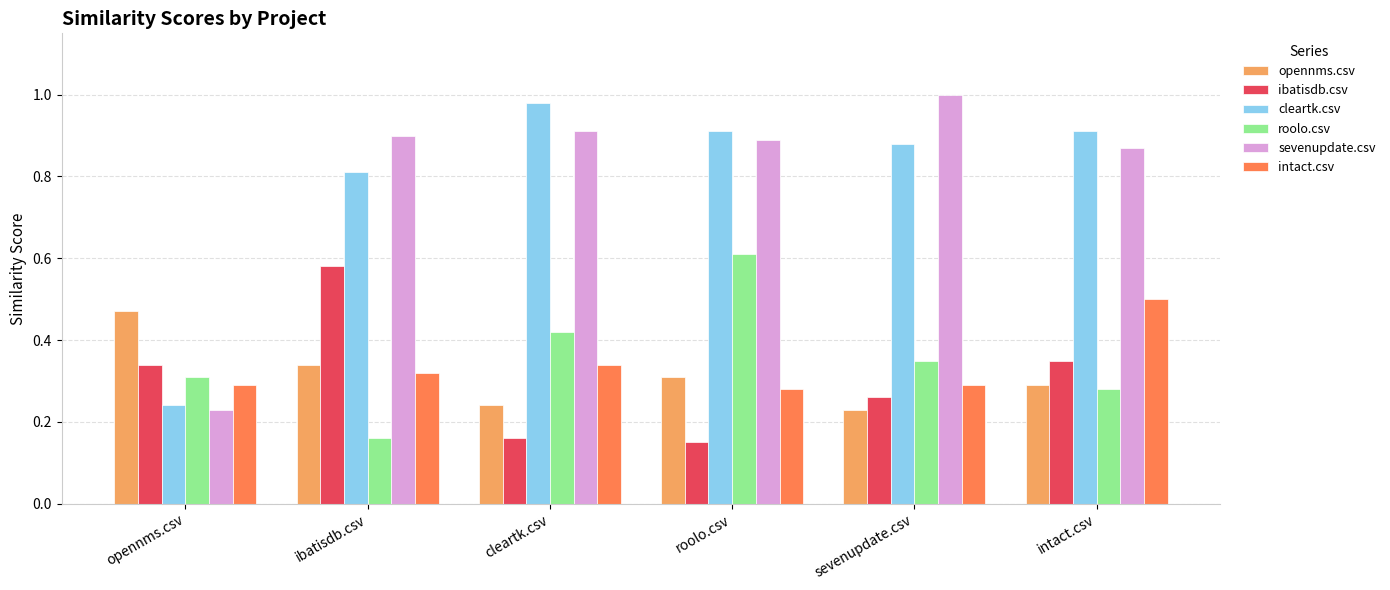

Between ibatisdb.csv and sevenupdate.csv, which series saw the biggest shift?

ibatisdb.csv